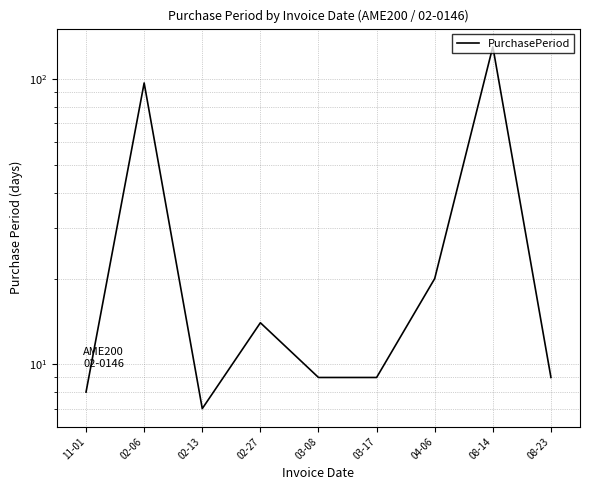

Is it true that the value at 02-06 is 97?

True